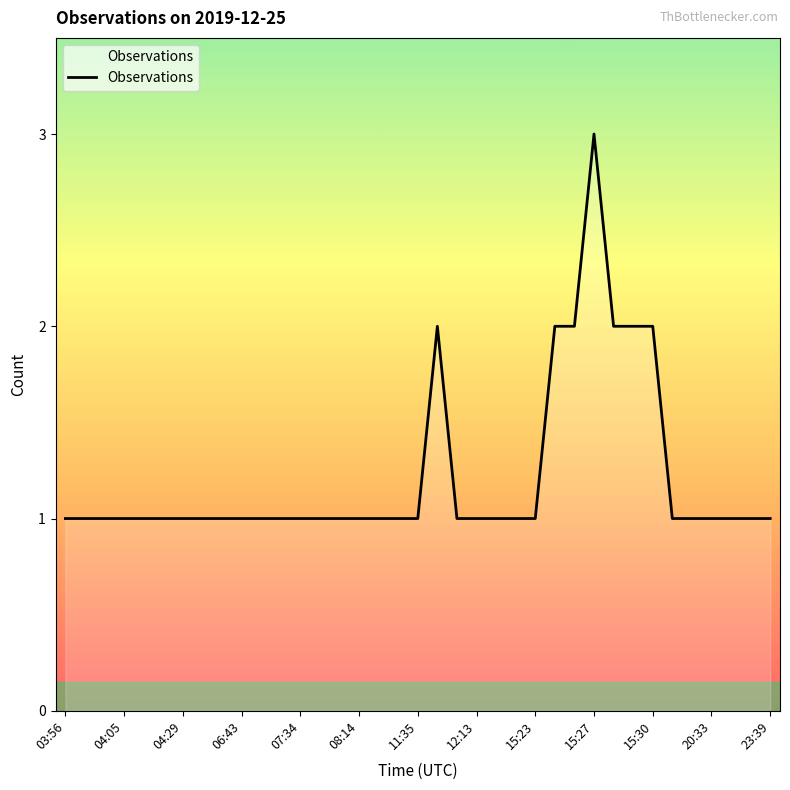

What is the average value?

1